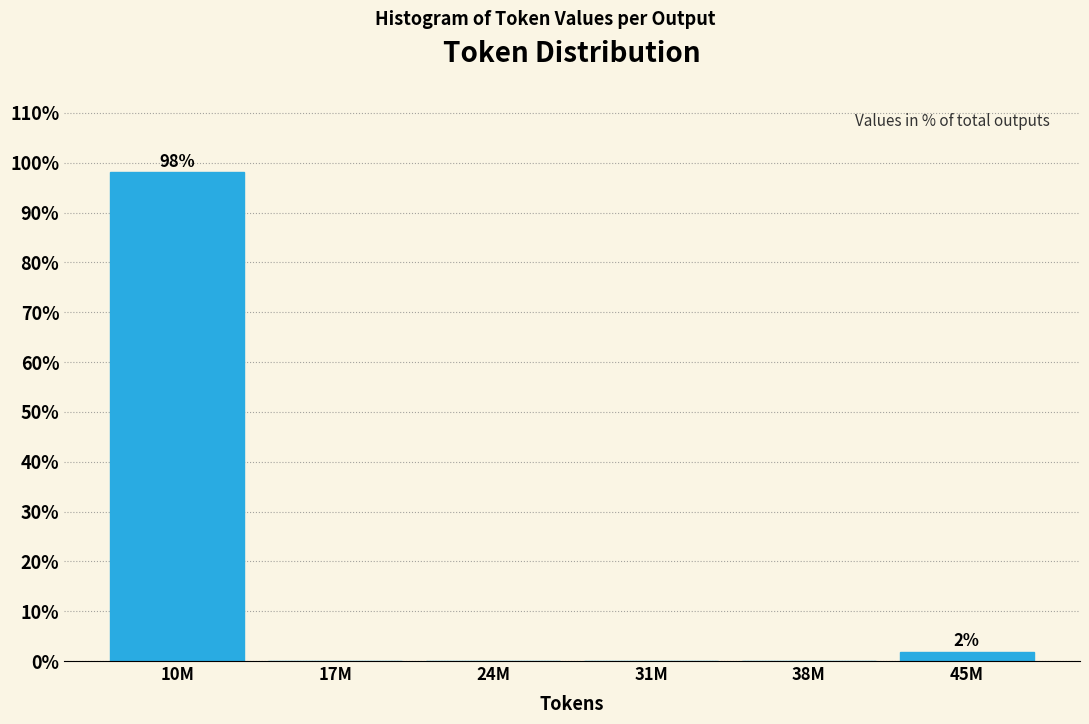

Reading left to right, what are all the values shown in this chart?

10M=98.1	17M=0.0	24M=0.0	31M=0.0	38M=0.0	45M=1.9